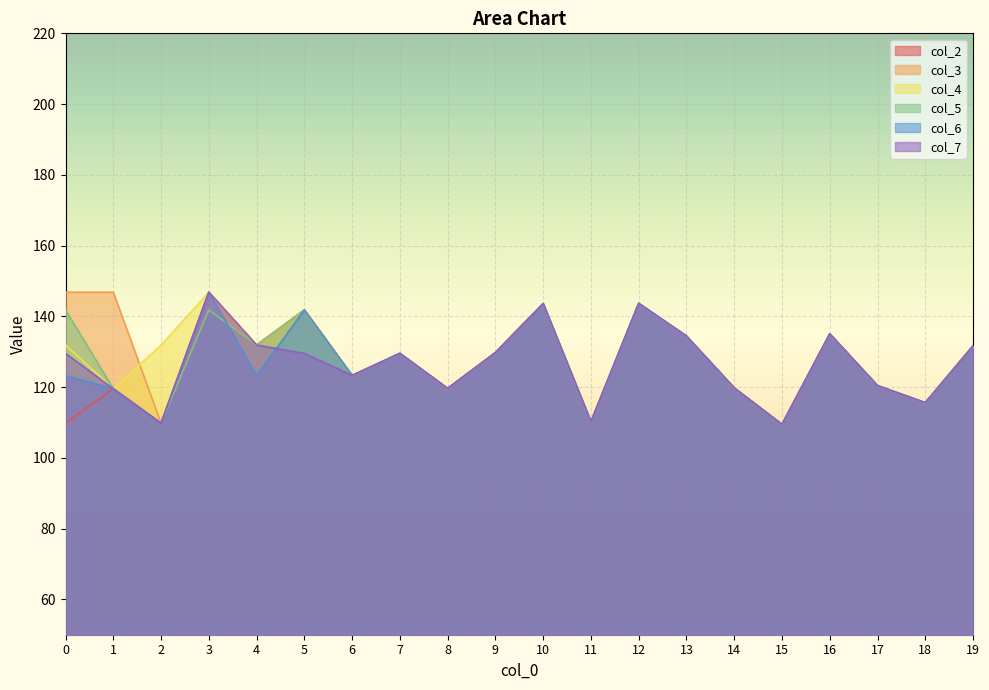

Is the value of col_5 at 8 greater than the value of col_7 at 14?

No